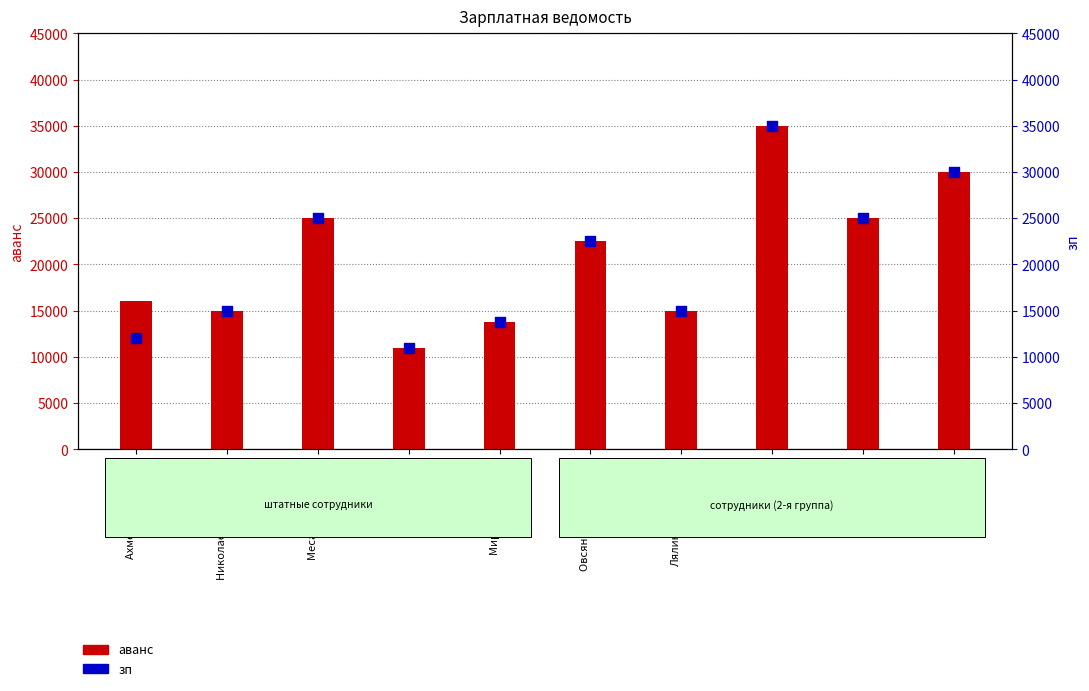

Which series reaches the minimum Y coordinate?

аванс